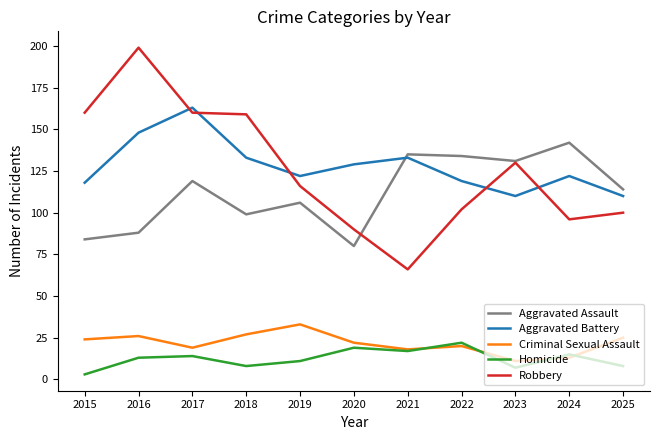

Which series has the largest total across all categories?

Aggravated Battery